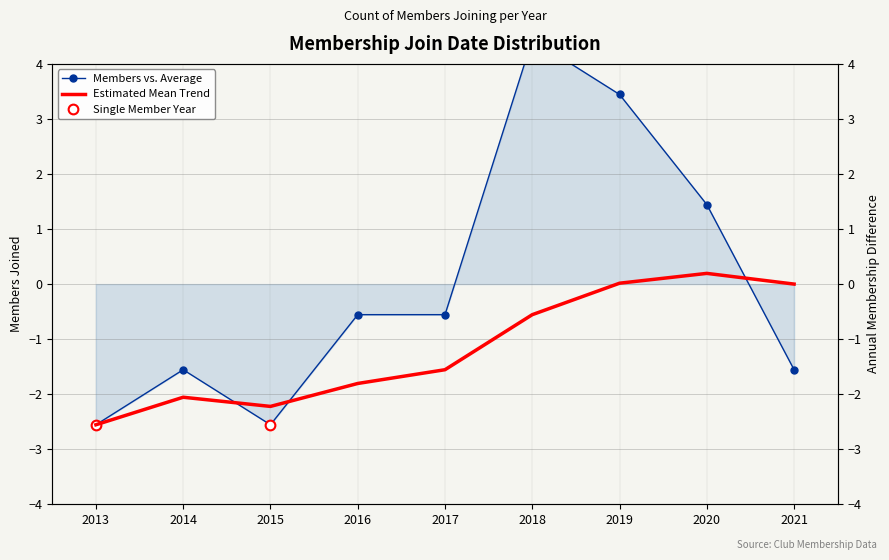

Reading left to right, transcribe all the data shown in this chart.

Members vs. Average: -2.6	-1.6	-2.6	-0.6	-0.6	4.4	3.4	1.4	-1.6
Estimated Mean Trend: -2.6	-2.1	-2.2	-1.8	-1.6	-0.6	0.0	0.2	0.0